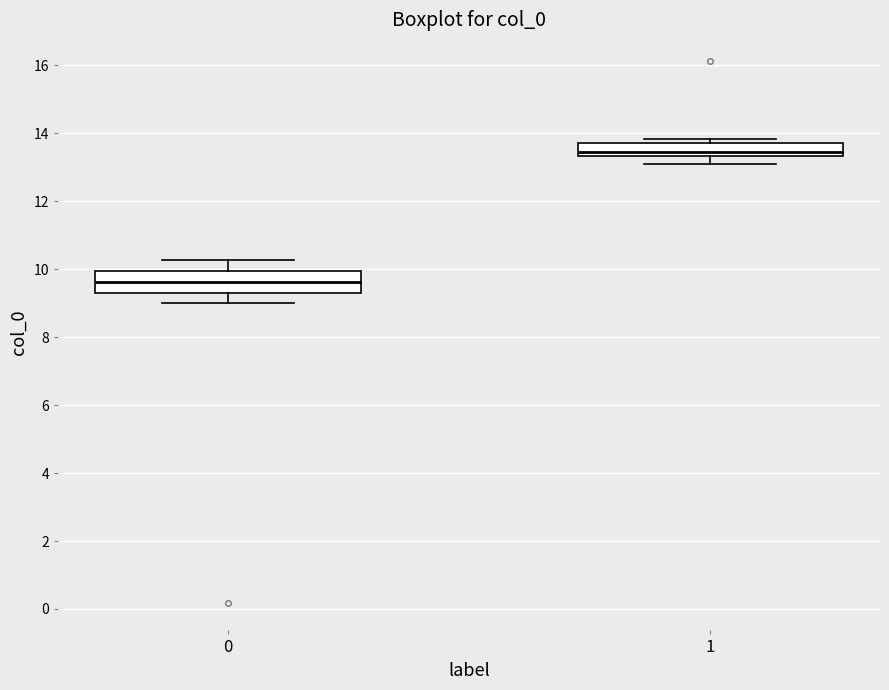

Reading left to right, transcribe this box plot: for each box, give where its median line is, the range the box spans, and where its two whiskers end, as read against the y-axis. The values are not printed on the chart, so give them approximately, as read against the axis.

0: median 9.6, box 9.2 to 10.0, whiskers 9.0 to 10.2
1: median 13.4 (just above the box's lower edge), box 13.4 to 13.8, whiskers 13.0 to 13.8 (just above the box's upper edge)